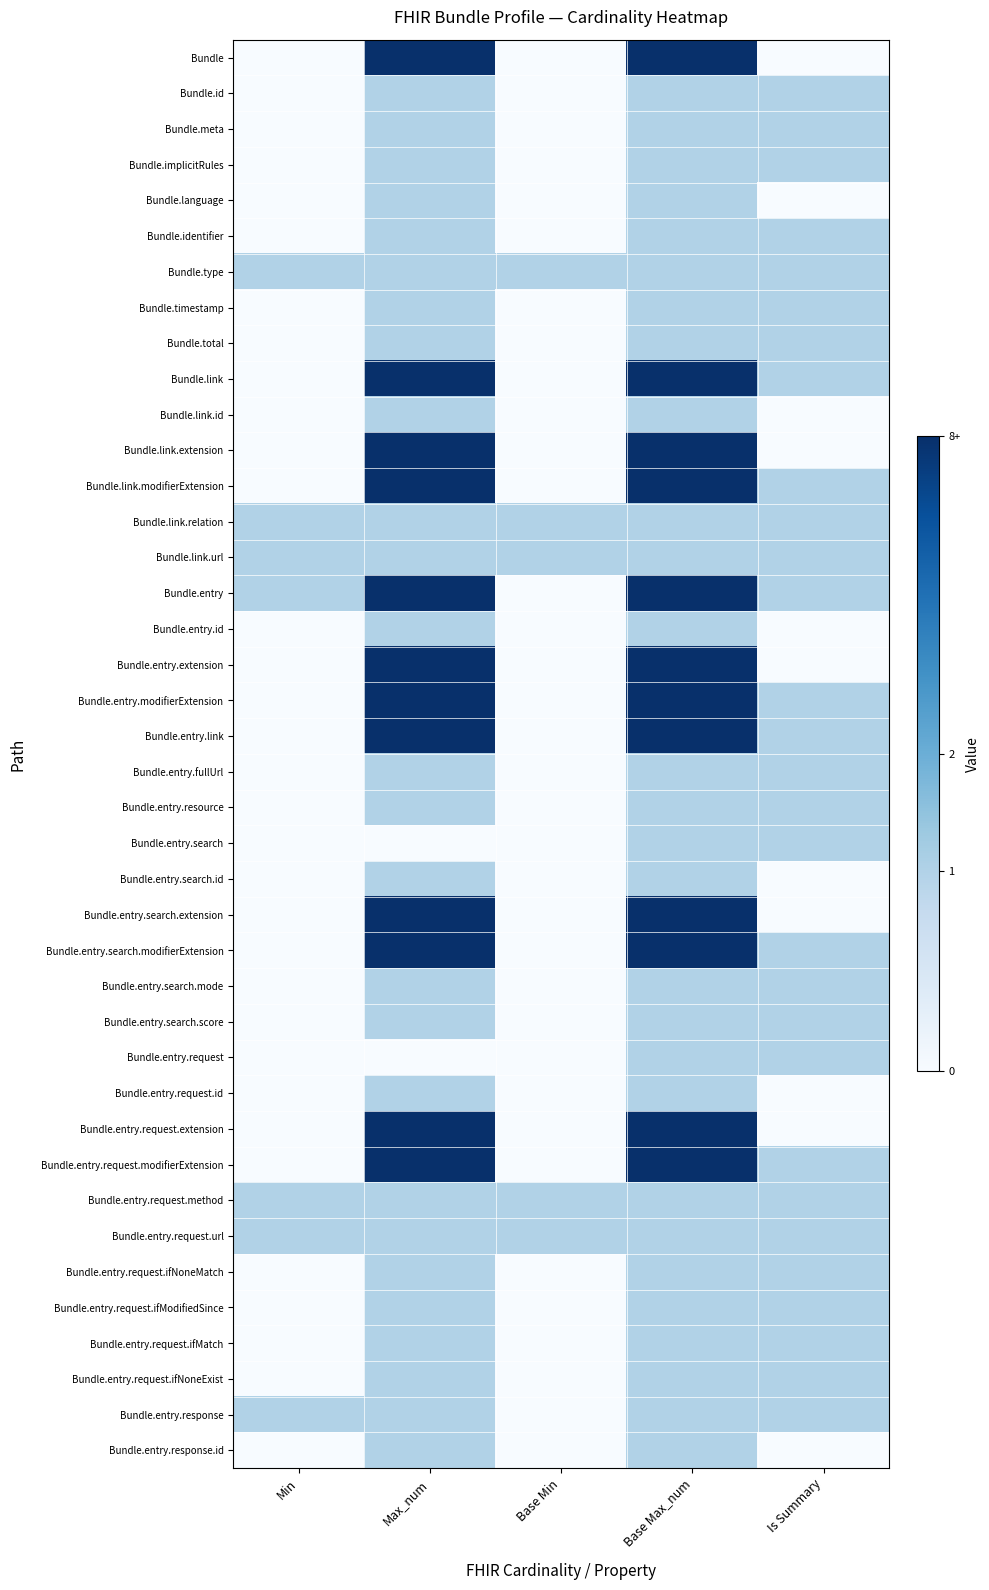

Which category has the highest value across all series?

Max_num